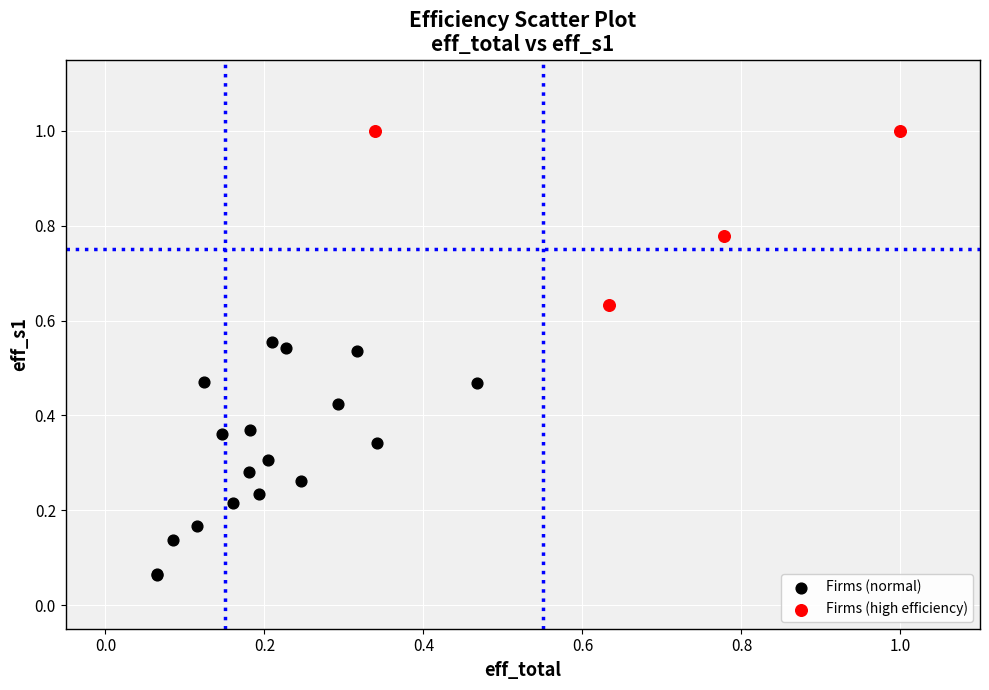

Which series contains the highest Y value?

Firms (high efficiency)